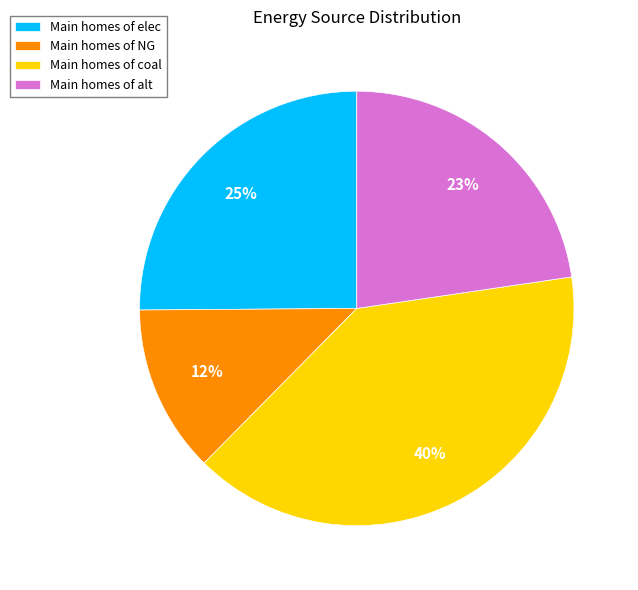

Which has a higher value, Main homes of NG or Main homes of coal?

Main homes of coal